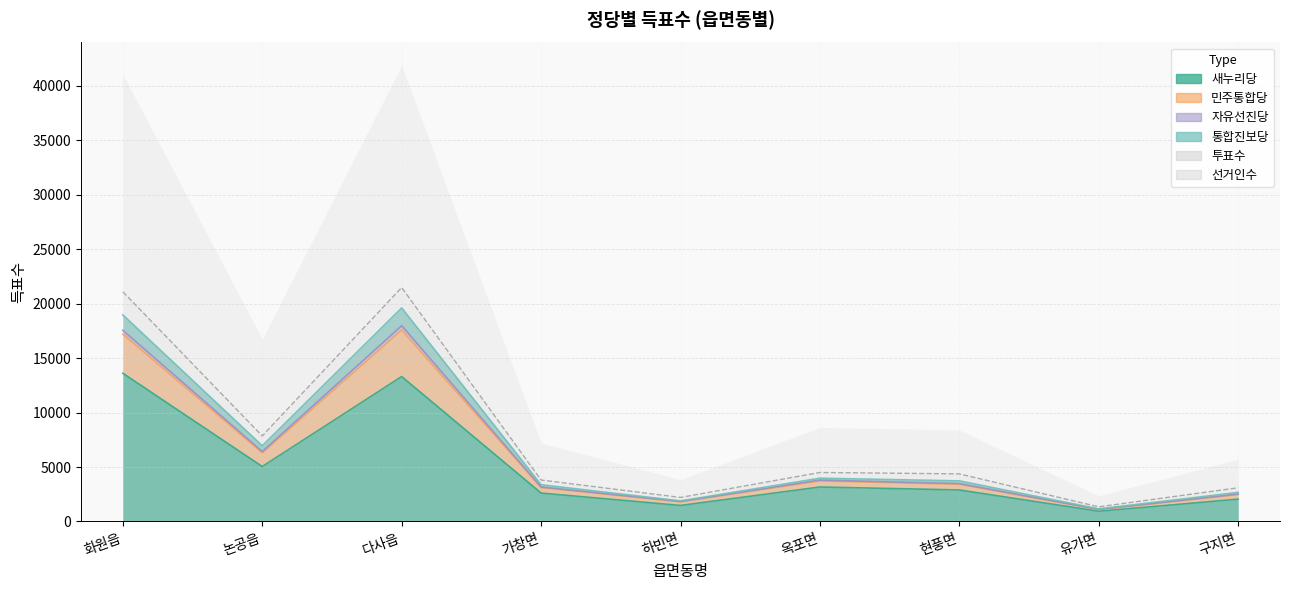

How many interior local valleys does the 새누리당 series have?

3